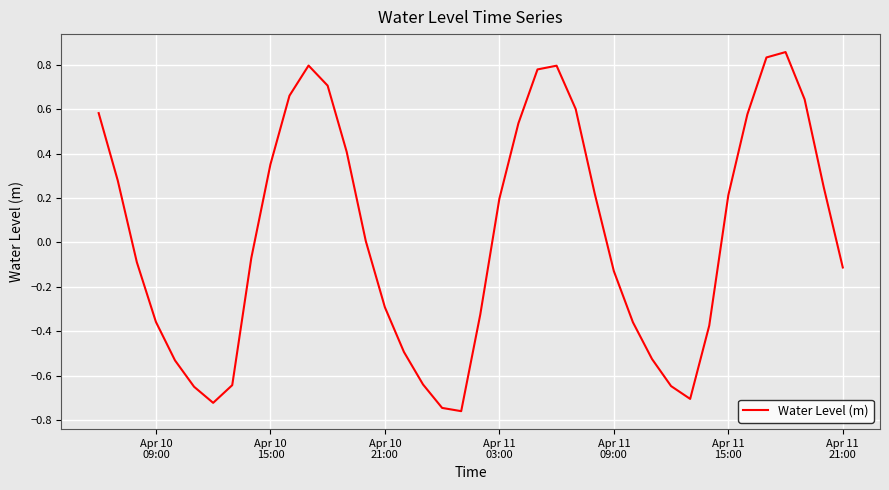

What is the difference between the maximum and minimum values?

1.6